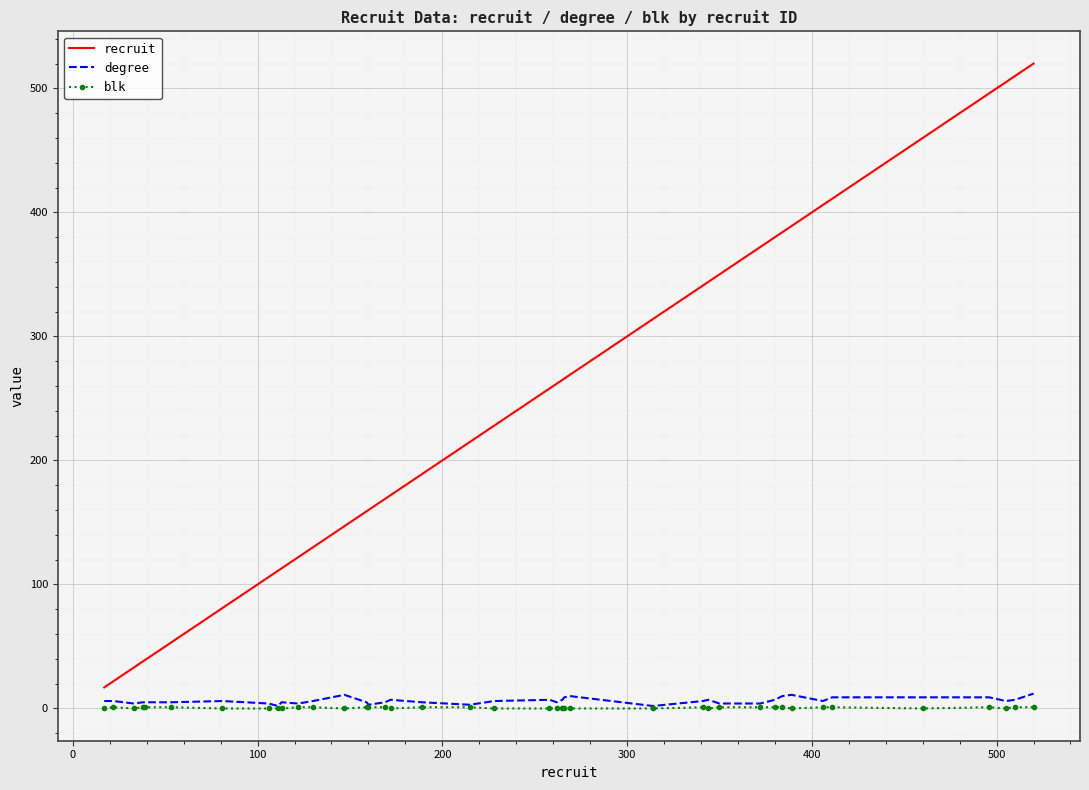

What is the sum of all blk values?

21